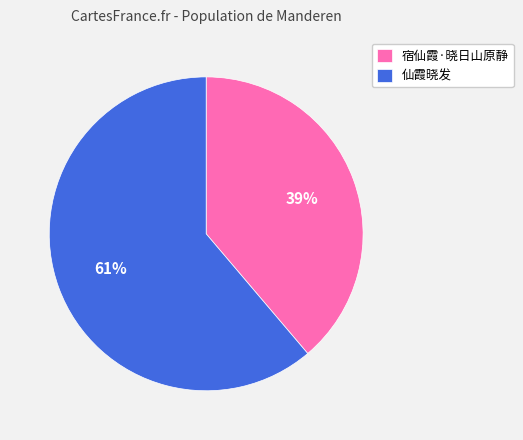

How many segments does this pie chart have?

2